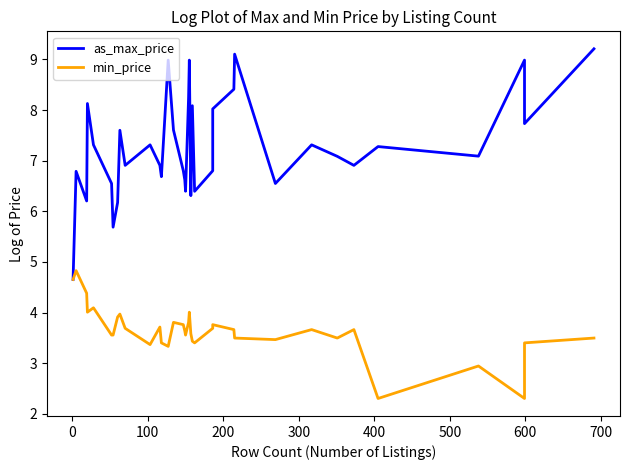

What is the minimum value shown in the chart?

2.3